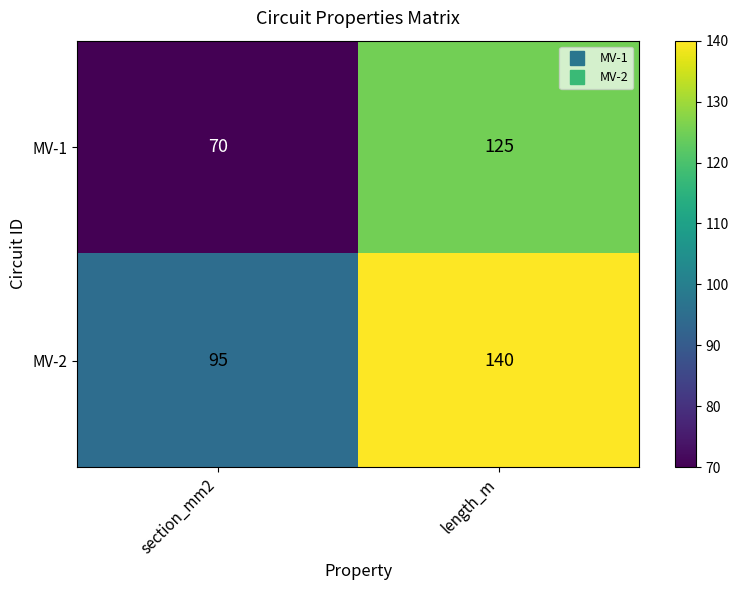

What is the difference between the highest and lowest values at section_mm2?

25